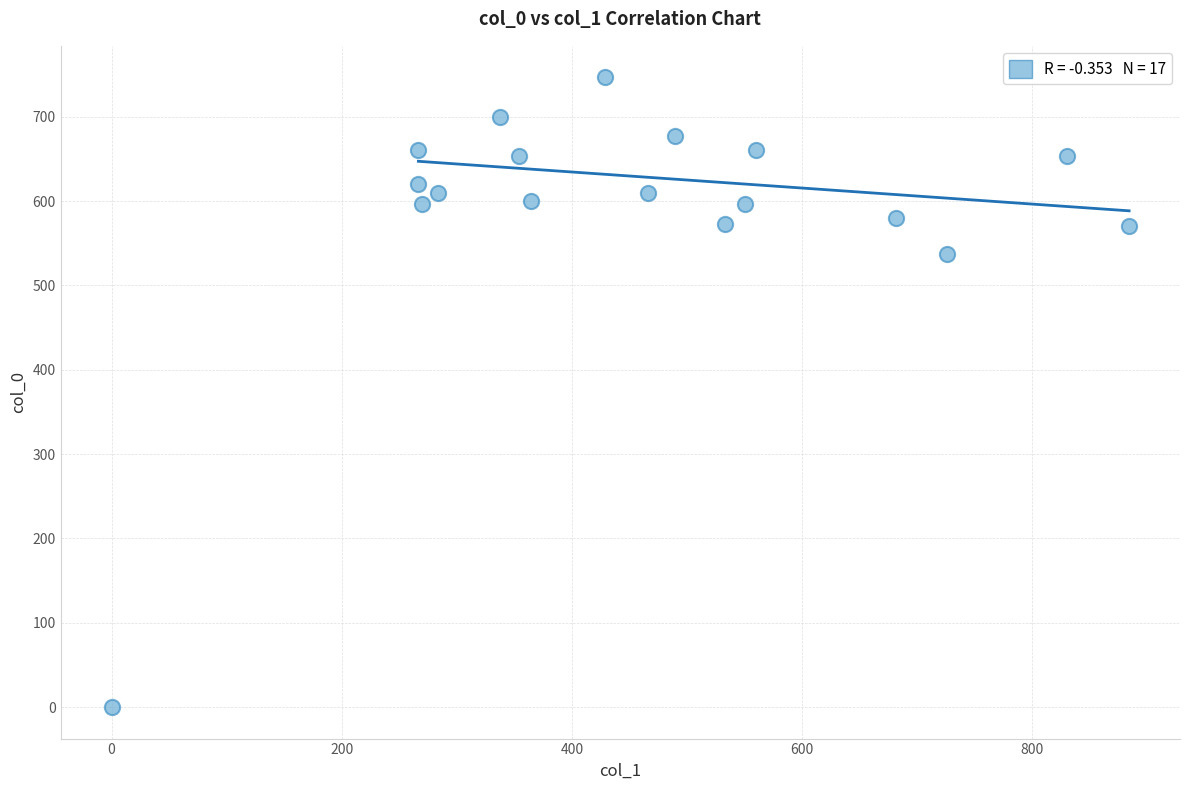

What is the range of X values (max minus min)?

884.2